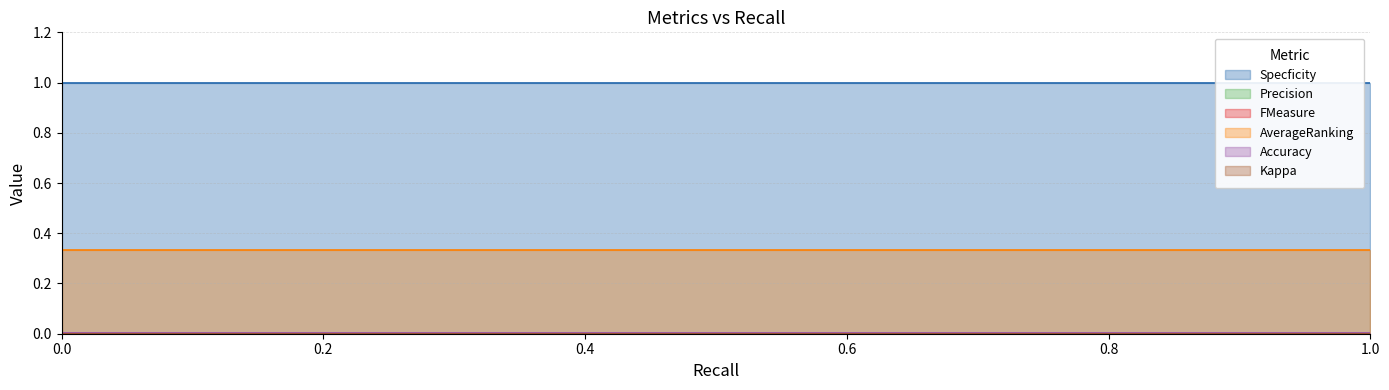

How many data points does each series have?

2